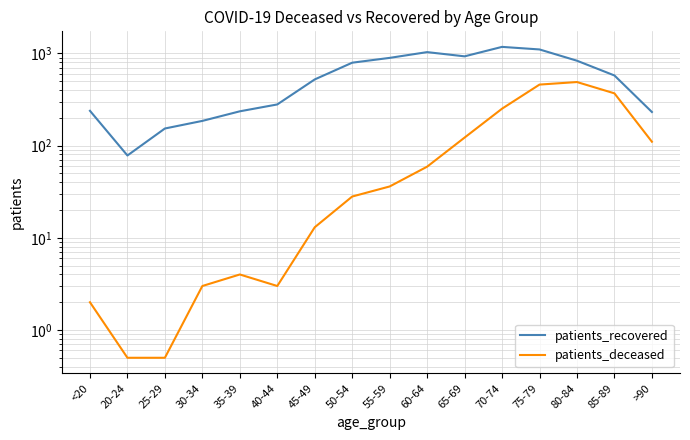

What is the difference between the highest and lowest values at 30-34?

182.0